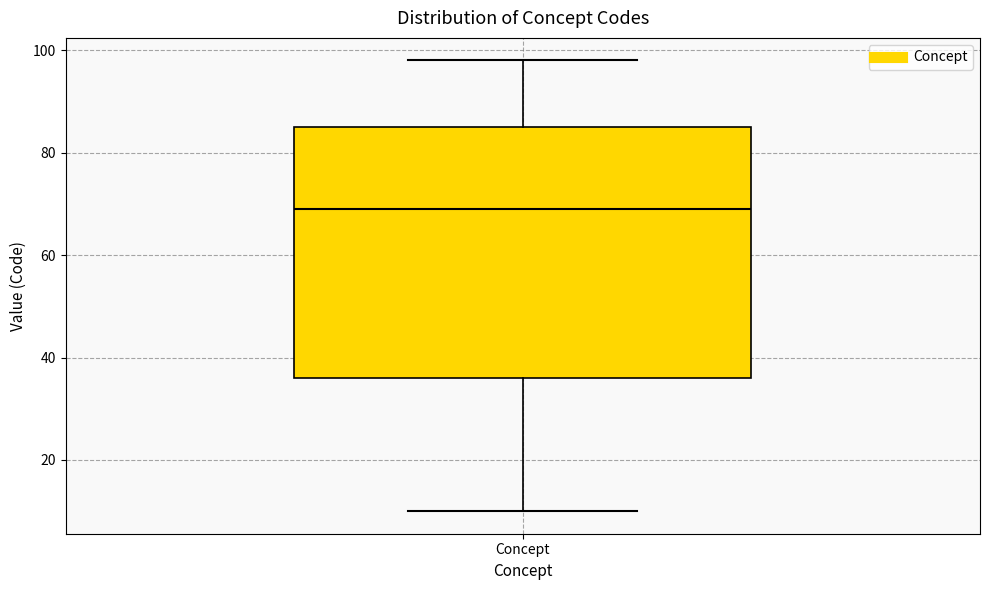

Transcribe this box plot: give where the median line is, the range the box spans, and where the two whiskers end, as read against the y-axis. The values are not printed on the chart, so give them approximately, as read against the axis.

median 70, box 36 to 86, whiskers 10 to 98